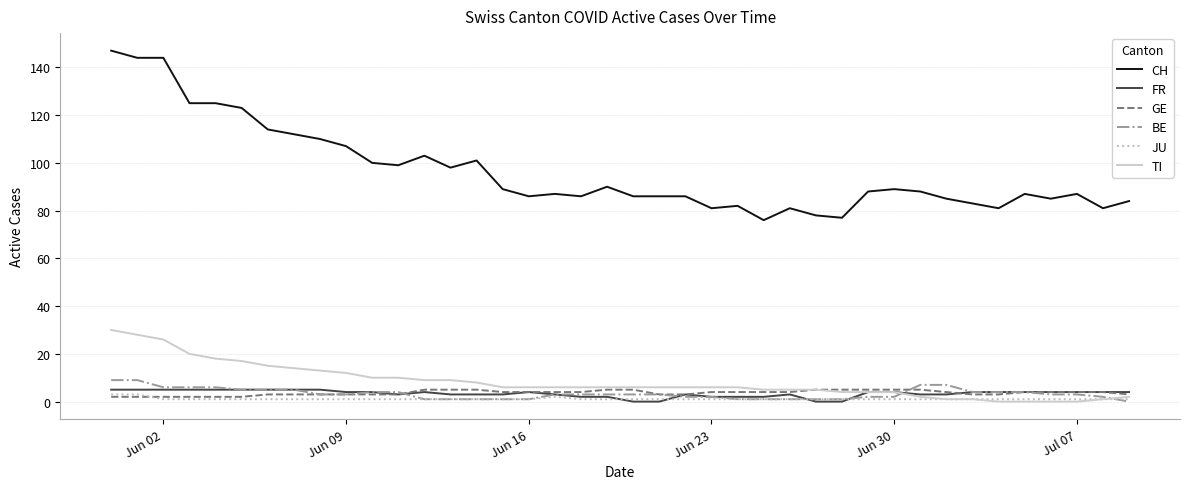

Which series has the widest spread of values?

CH